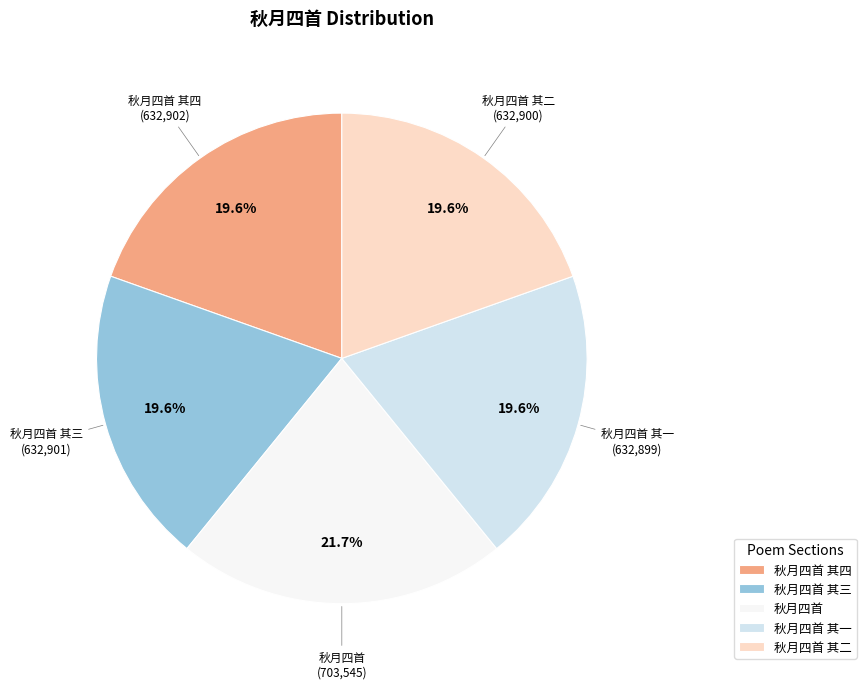

Approximately how many times larger is the value at 秋月四首 其二 compared to 秋月四首 其一?

1.0